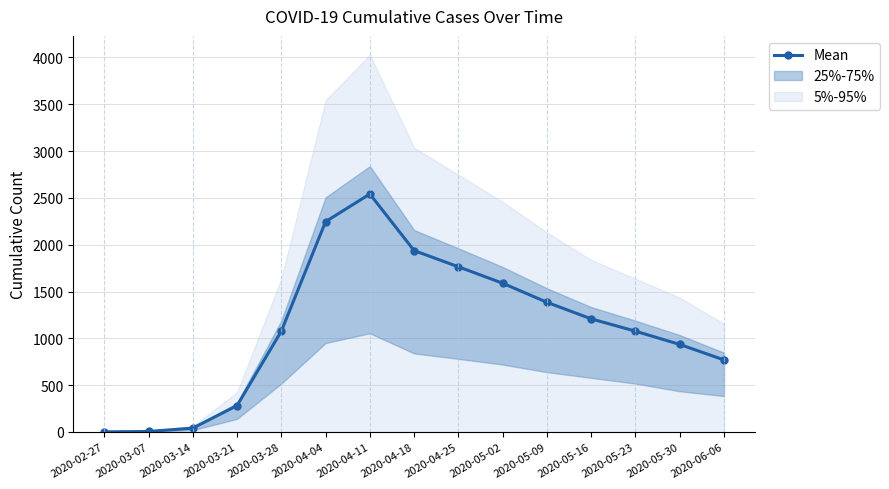

Reading left to right, what are all the values shown in this chart?

2020-02-27=1.5	2020-03-07=5.5	2020-03-14=41.5	2020-03-21=282.0	2020-03-28=1076.5	2020-04-04=2246.0	2020-04-11=2541.0	2020-04-18=1937.0	2020-04-25=1764.0	2020-05-02=1588.5	2020-05-09=1385.0	2020-05-16=1208.0	2020-05-23=1076.5	2020-05-30=935.0	2020-06-06=769.5